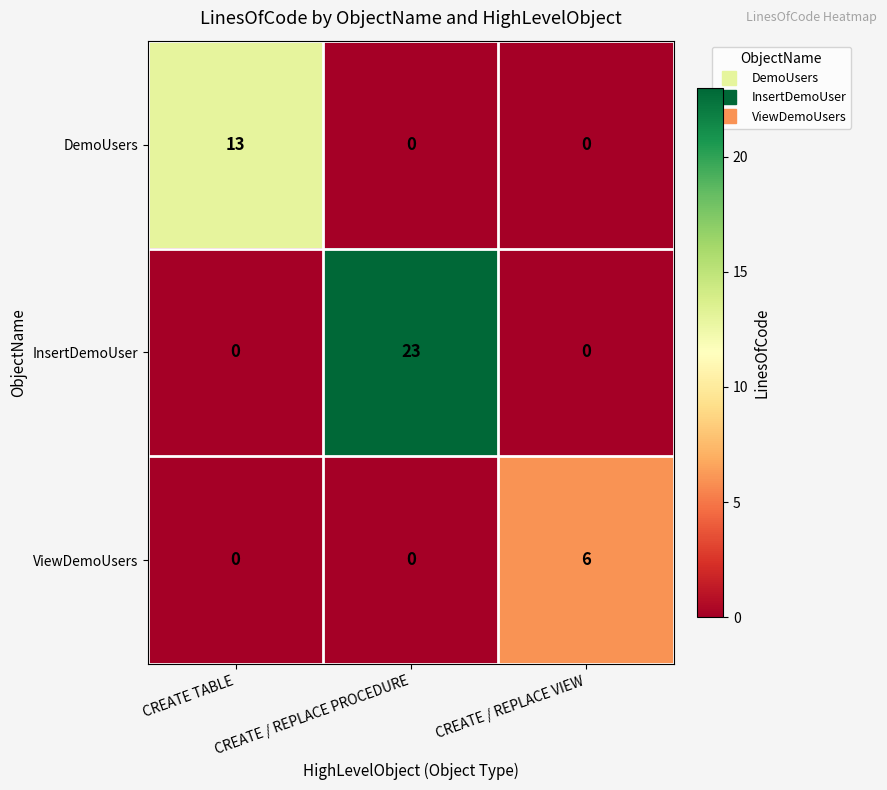

What is the maximum value for DemoUsers?

13